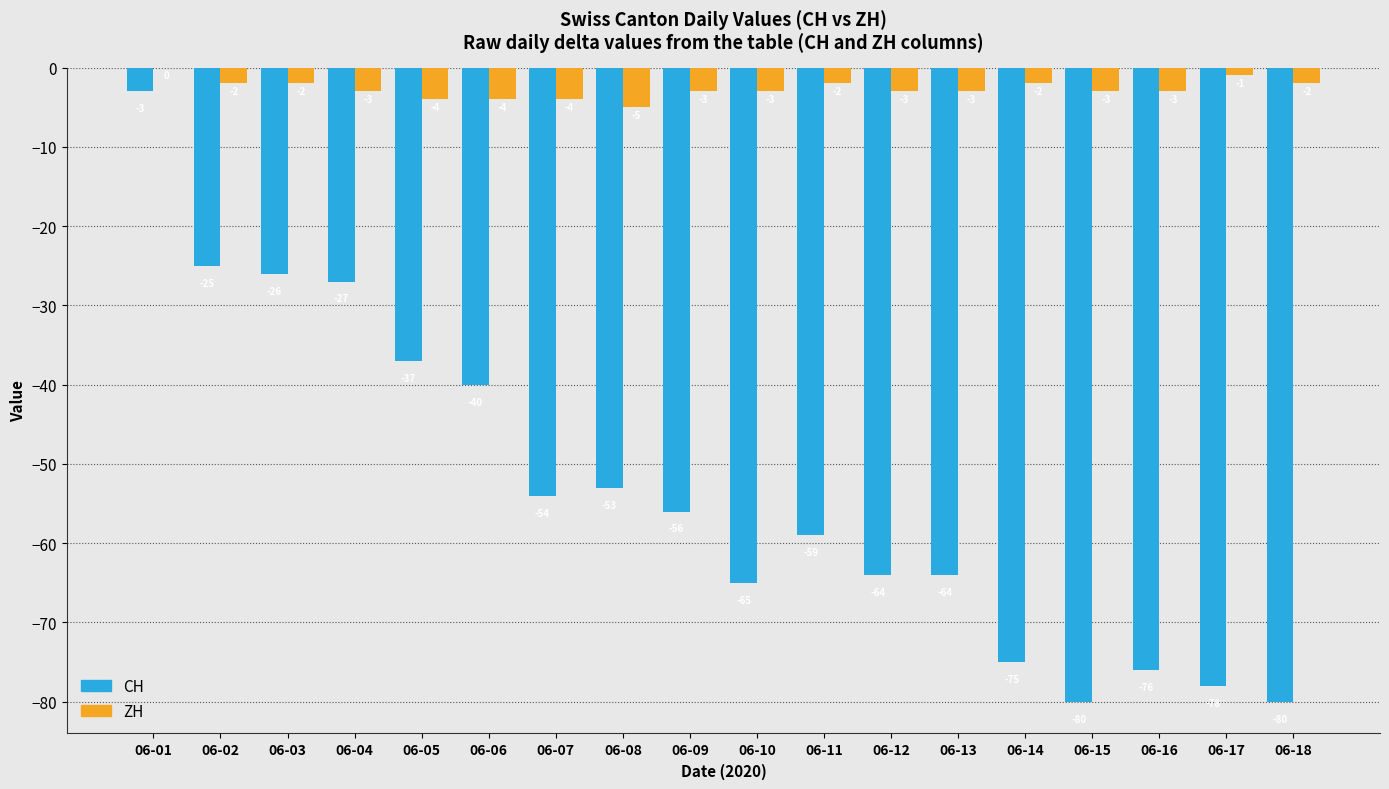

What is the total value across all series at 06-01?

-3